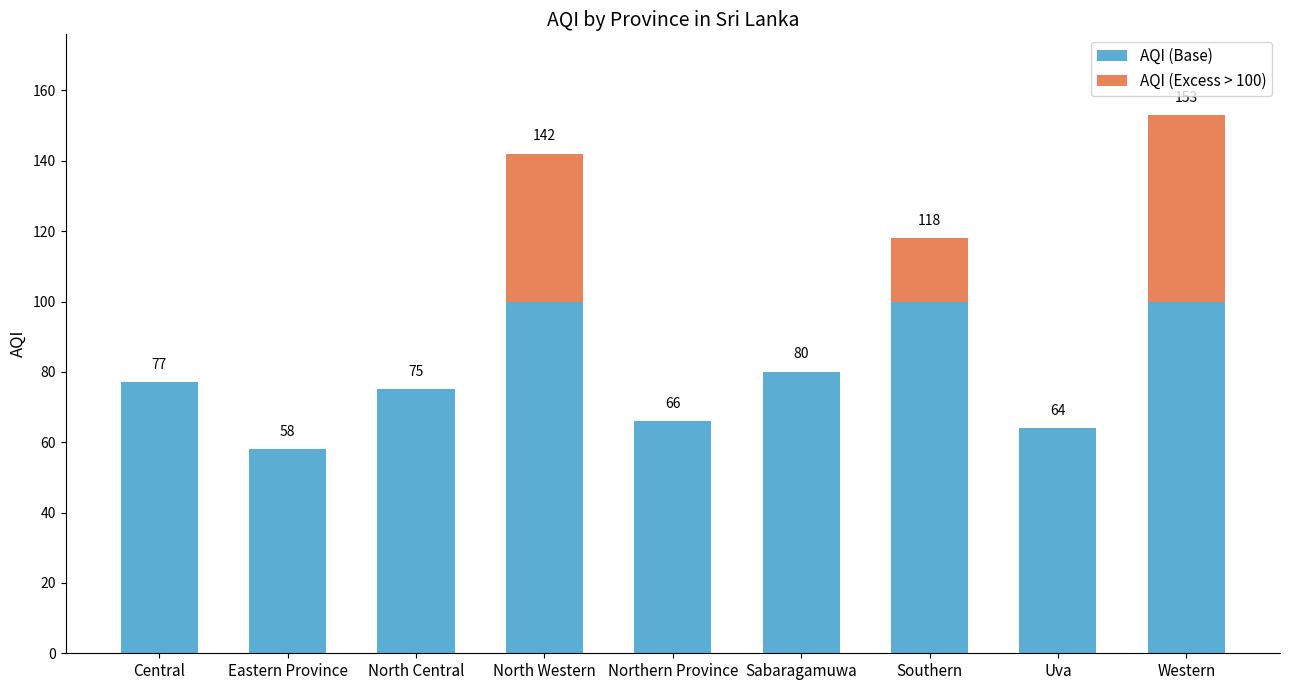

Is it true that AQI (Base) equals 52 at North Central?

False